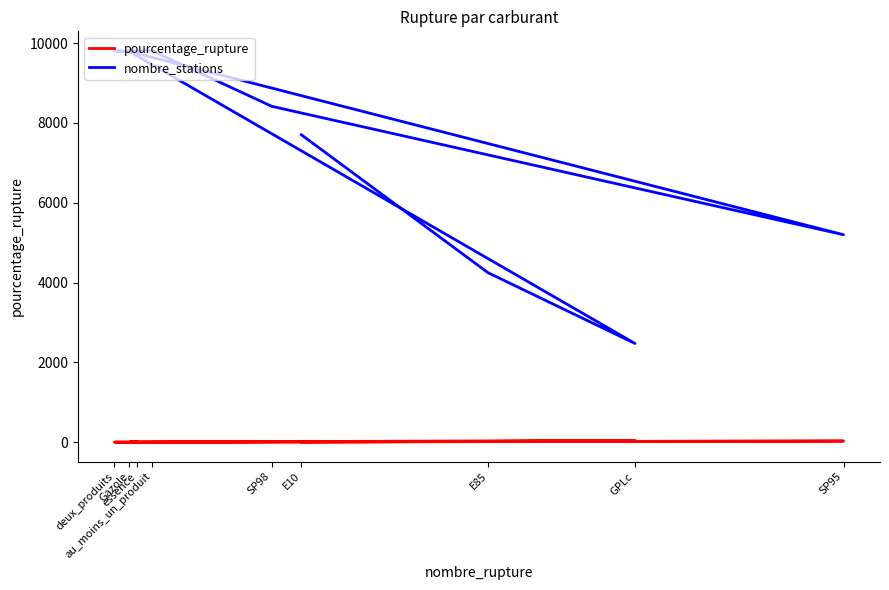

Count the number of data series in this chart.

2